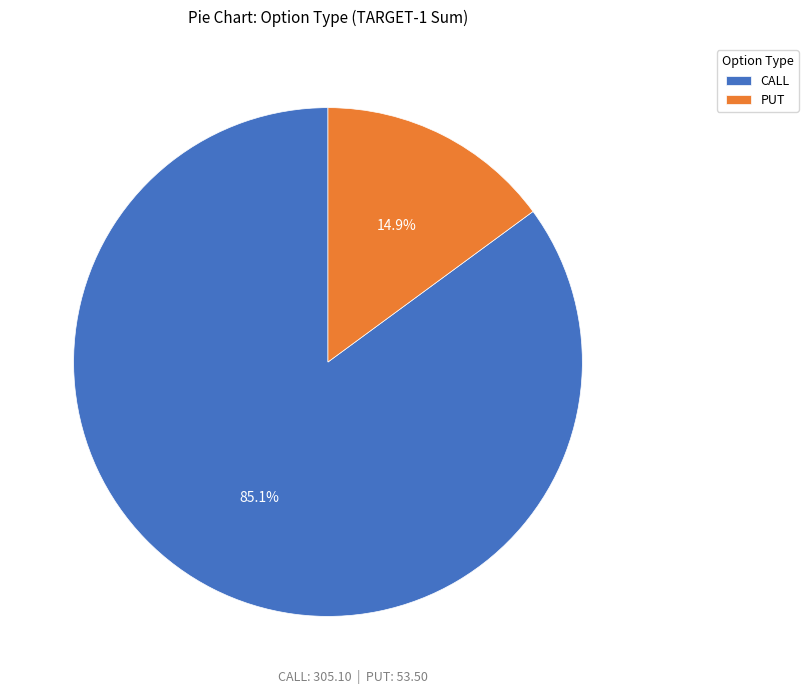

Rank the categories by value from highest to lowest.

CALL, PUT